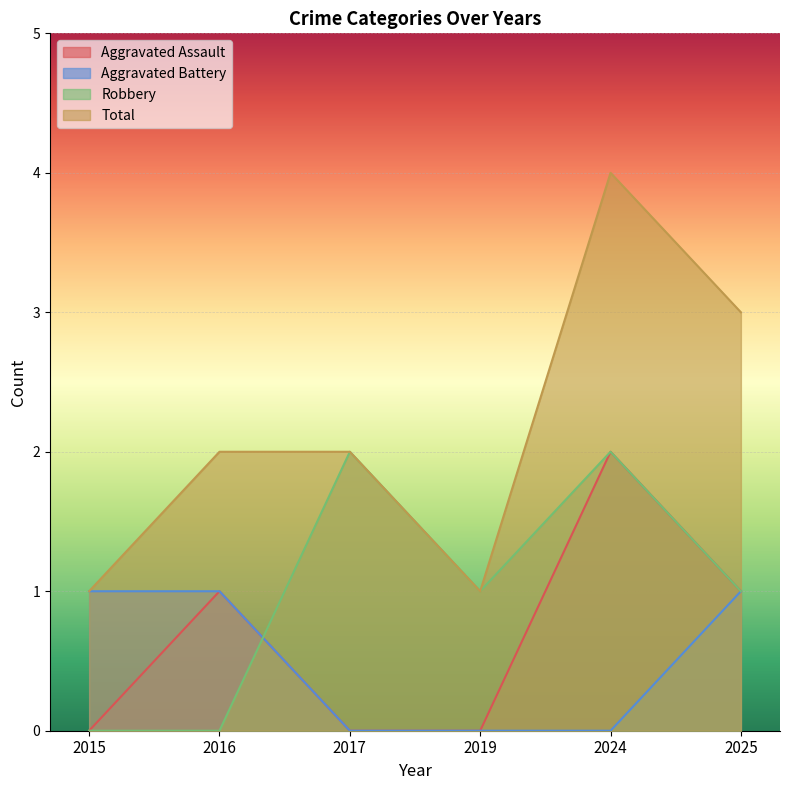

How many Aggravated Battery values are between 0 and 1?

6